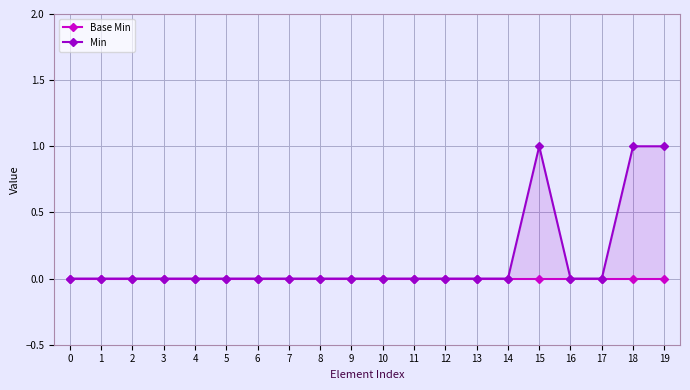

How many lines are shown in the chart?

2